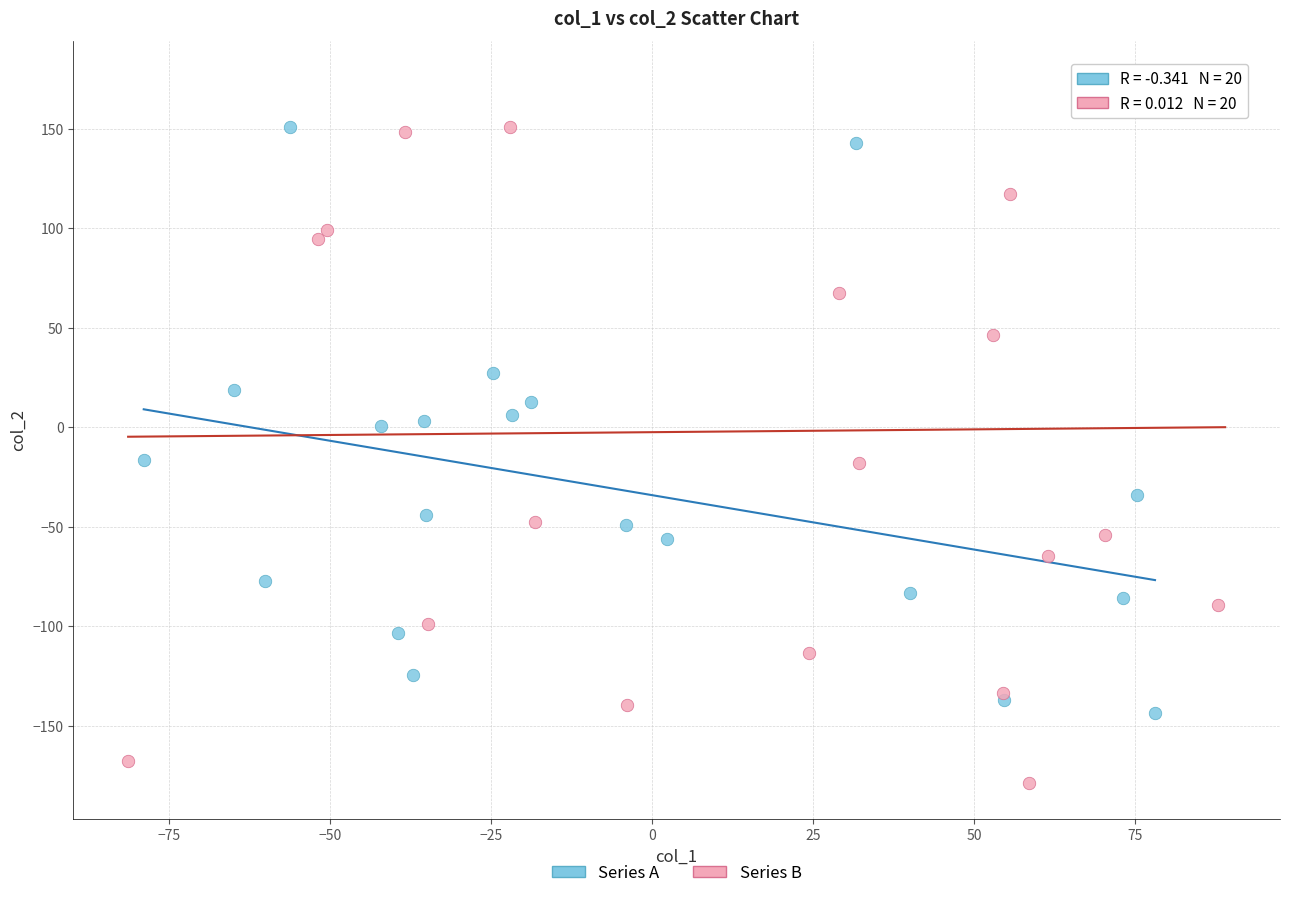

What are all the series names shown in the legend?

Series A, Series B